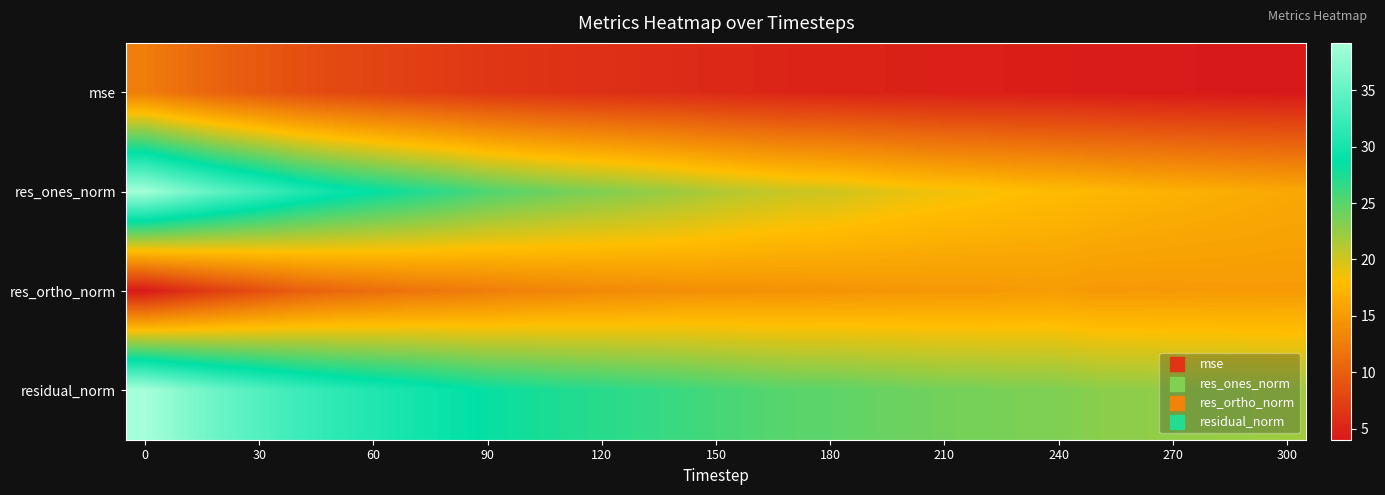

Reading left to right, what are all the values shown in this chart?

row_0: 12.6	11.3	10.2	9.4	8.7	8.1	7.7	7.4	7.0	6.6	6.4	6.1	6.0	5.8	5.6	5.4	5.2	5.1	5.0	4.9	4.8	4.7	4.6	4.5	4.5	4.3	4.3	4.2	4.1	4.1	4.0
row_1: 39.0	36.6	34.5	32.8	31.0	29.7	28.6	27.5	26.6	25.4	24.6	23.9	23.3	22.8	22.2	21.4	20.9	20.4	20.1	19.6	19.1	18.7	18.5	18.1	17.8	17.5	17.2	17.0	16.7	16.5	16.2
row_2: 4.1	5.9	7.4	8.6	9.9	10.7	11.2	11.8	12.1	12.6	13.0	13.3	13.6	13.8	14.0	14.2	14.3	14.4	14.5	14.6	14.8	14.8	14.9	15.0	15.2	14.9	14.9	14.9	15.0	15.0	15.0
row_3: 39.2	37.1	35.3	33.9	32.5	31.5	30.7	30.0	29.2	28.3	27.9	27.3	27.0	26.6	26.2	25.7	25.3	24.9	24.8	24.4	24.1	23.9	23.7	23.5	23.4	23.0	22.8	22.6	22.4	22.3	22.1